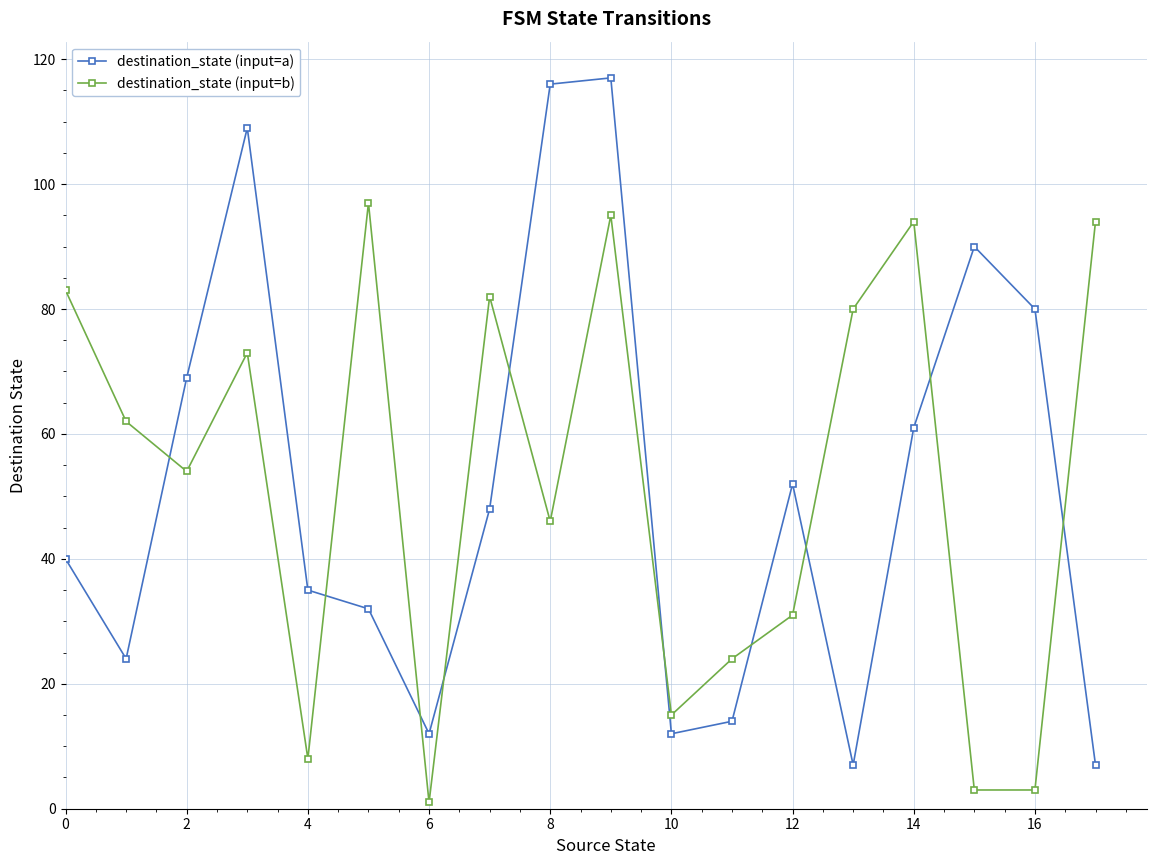

True or false: destination_state (input=a) has more than 2 interior local peaks.

True